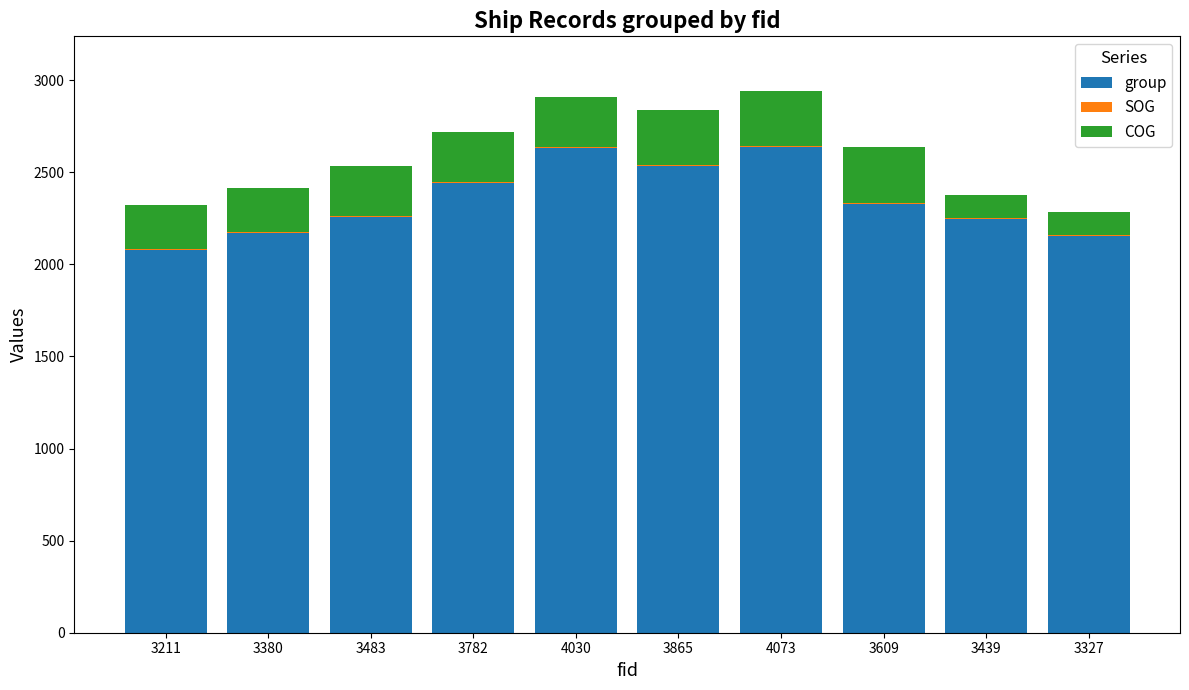

What is the highest value of the group series?

2637.0